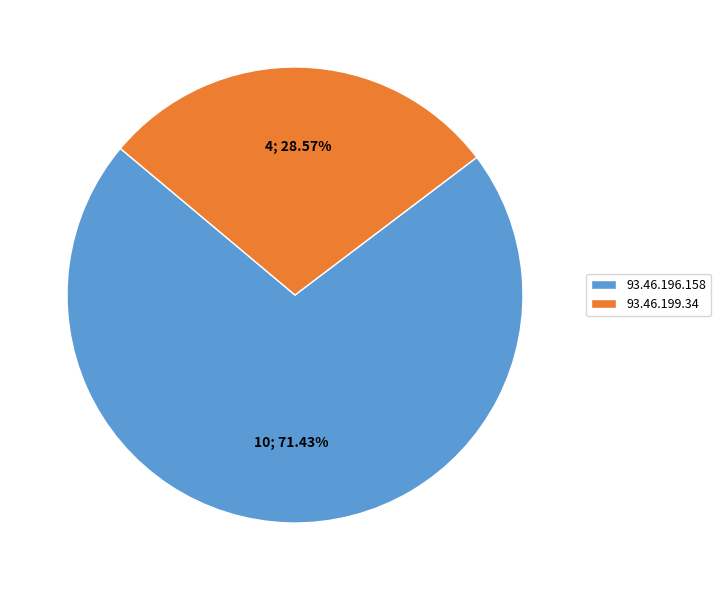

Which slice is the smallest?

93.46.199.34